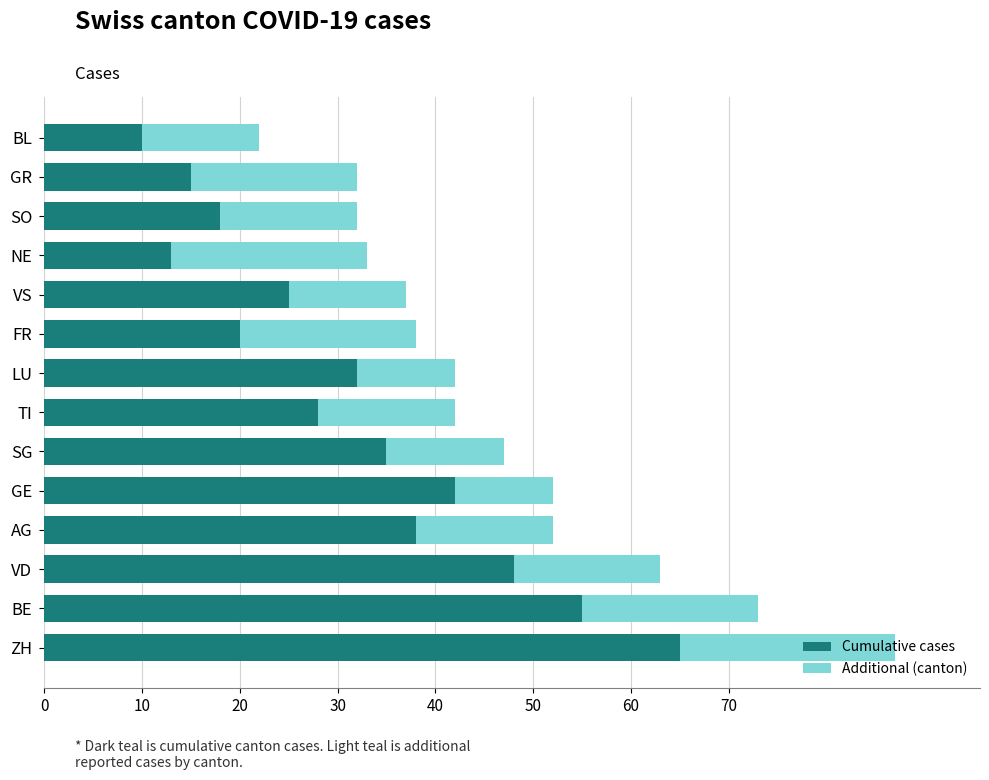

What is the difference between the maximum and minimum values in the Cumulative cases series?

55